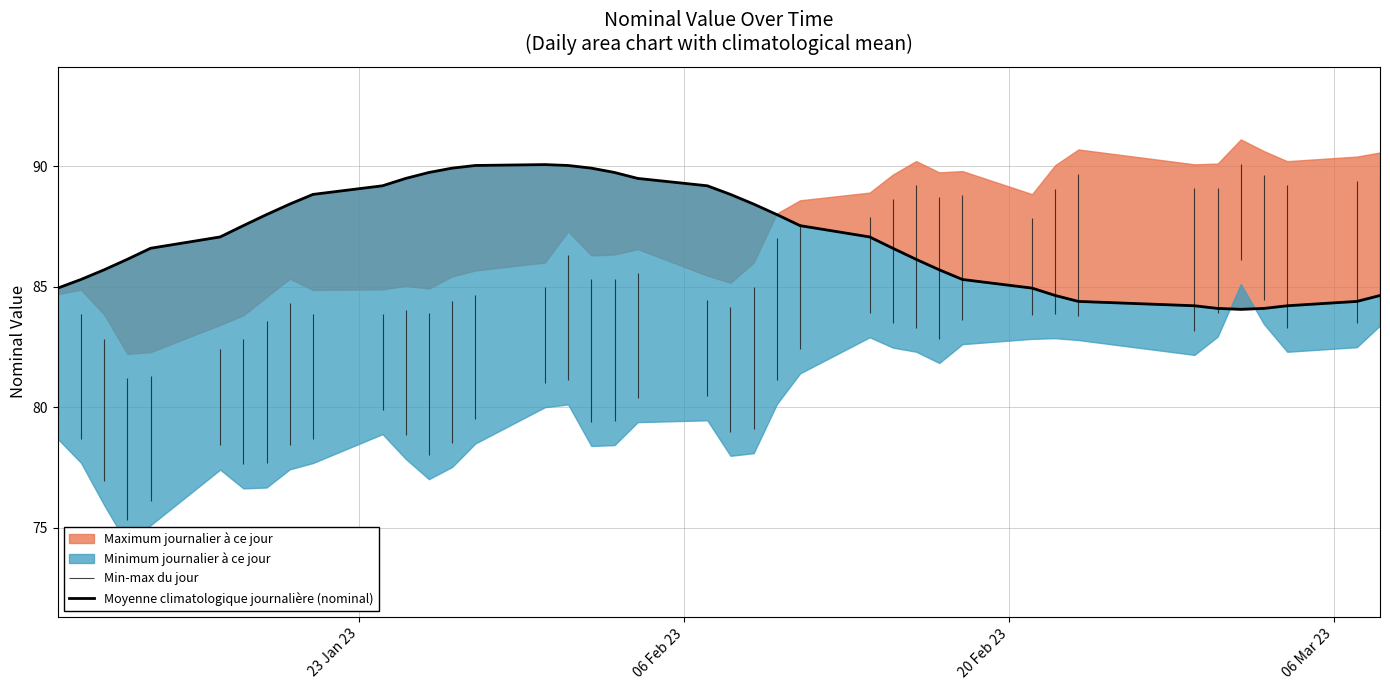

Reading left to right, extract all data points from this chart.

84.9	85.3	85.7	86.1	86.6	87.1	87.5	88.0	88.4	88.8	89.2	89.5	89.7	89.9	90.0	90.1	90.0	89.9	89.7	89.5	89.2	88.8	88.4	88.0	87.5	87.1	86.6	86.1	85.7	85.3	84.9	84.6	84.4	84.2	84.1	84.1	84.1	84.2	84.4	84.6